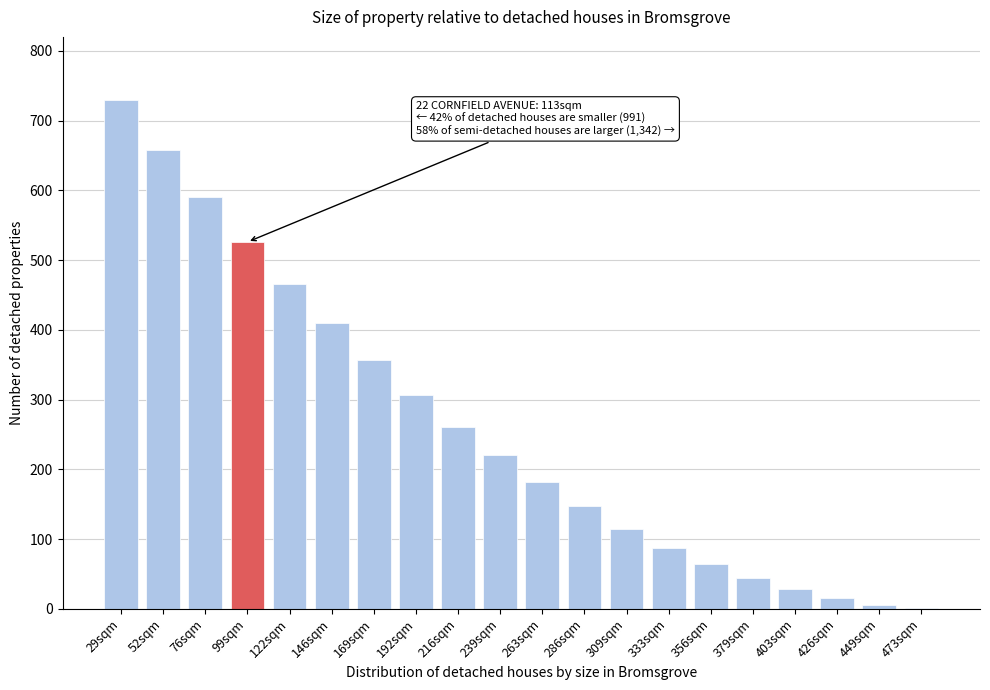

Reading left to right, what are all the values shown in this chart?

29sqm=730	52sqm=658	76sqm=590	99sqm=526	122sqm=466	146sqm=410	169sqm=357	192sqm=307	216sqm=261	239sqm=220	263sqm=182	286sqm=147	309sqm=115	333sqm=88	356sqm=65	379sqm=45	403sqm=28	426sqm=15	449sqm=6	473sqm=1